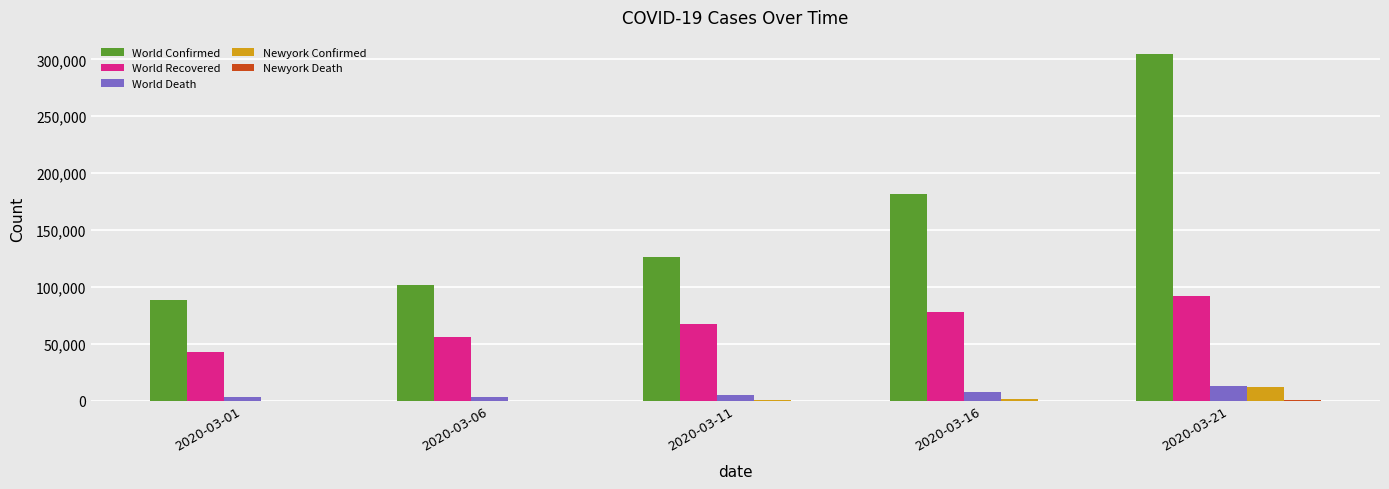

The value of World Confirmed at 2020-03-06 is 41987. True or false?

False